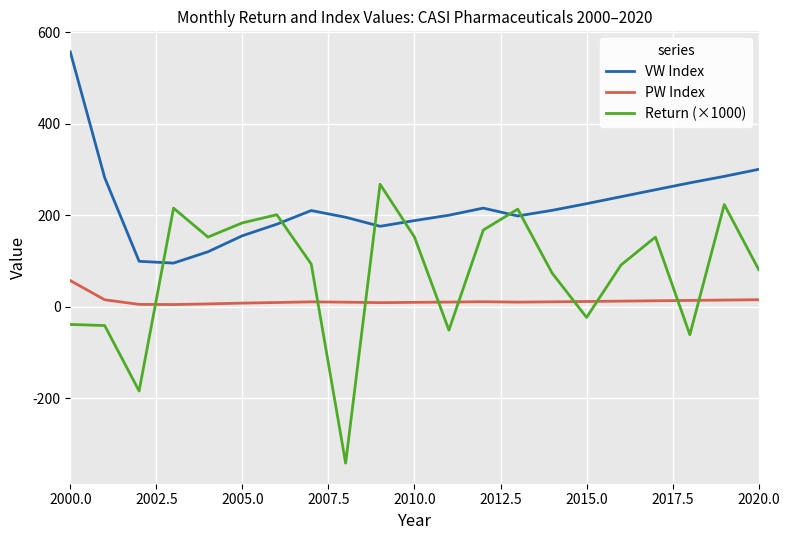

True or false: PW Index and VW Index intersect in this chart.

False